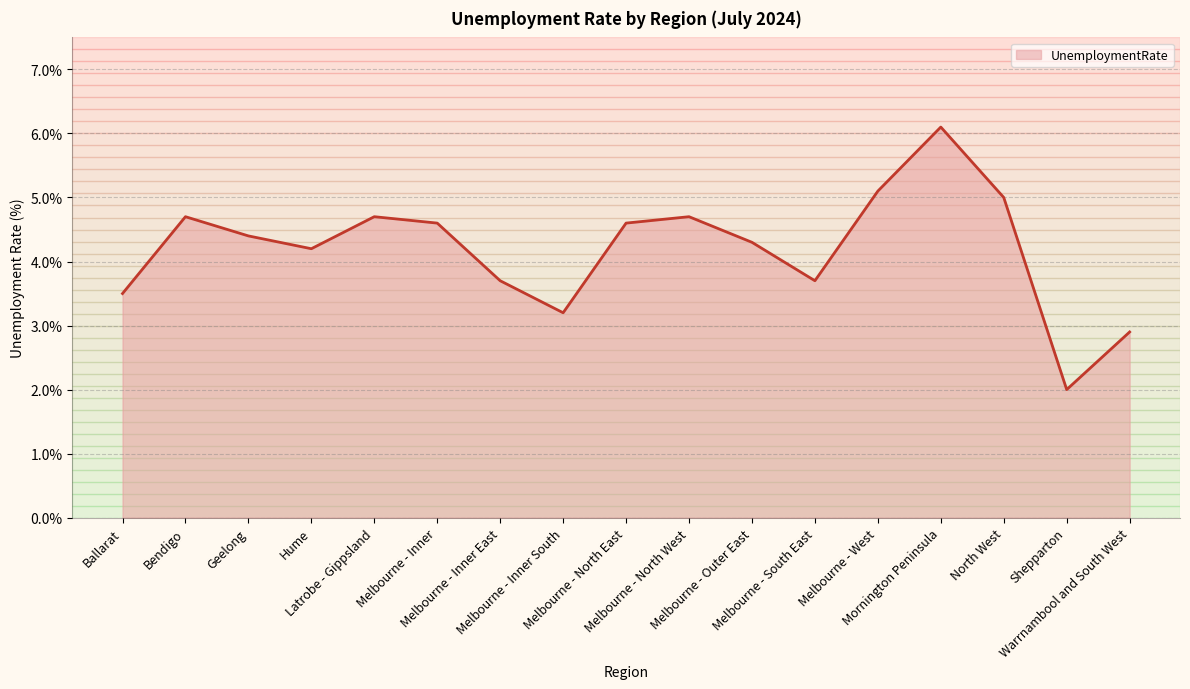

The value at Latrobe - Gippsland is 7.1. True or false?

False